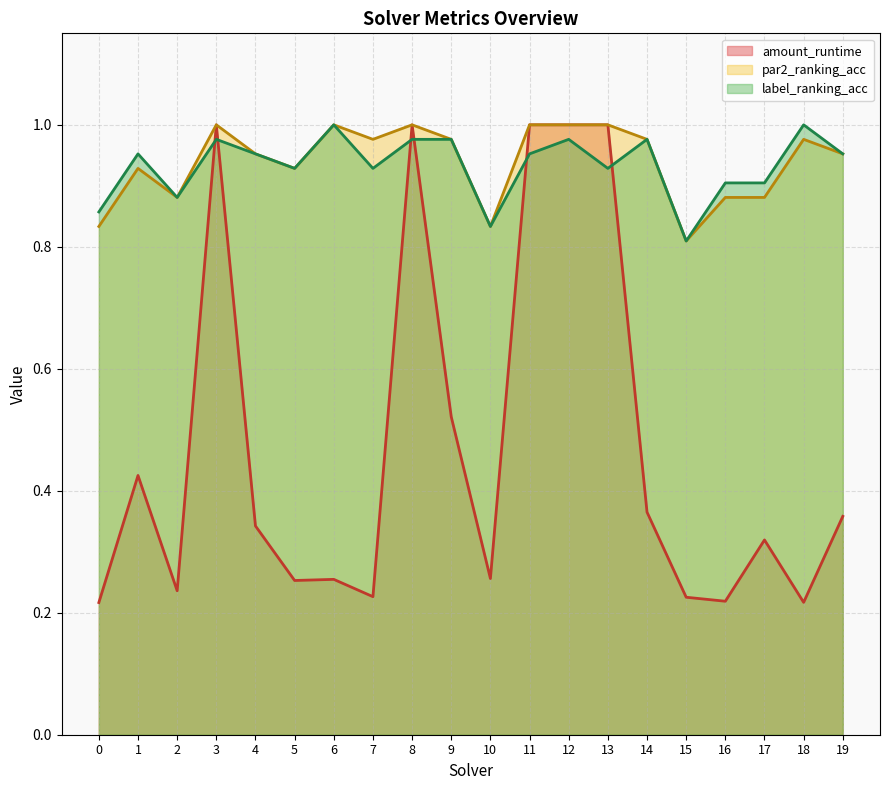

What is the value of the amount_runtime point at the 9th from the left?

1.0